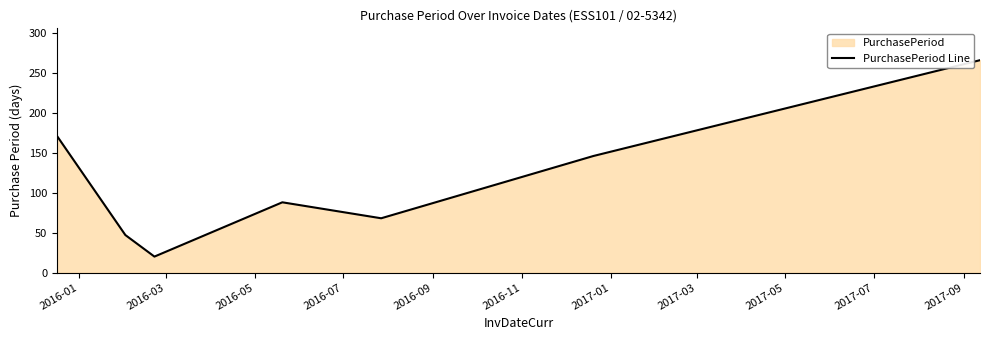

How many interior local peaks (higher than both neighbors) does the data have?

1